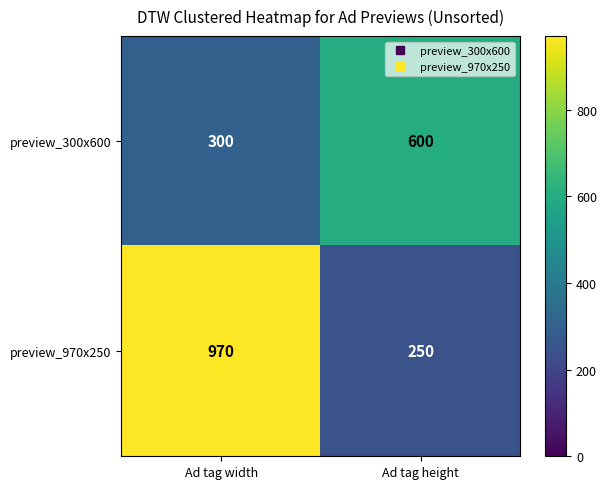

Rank the series by their average value, from highest to lowest.

preview_970x250, preview_300x600